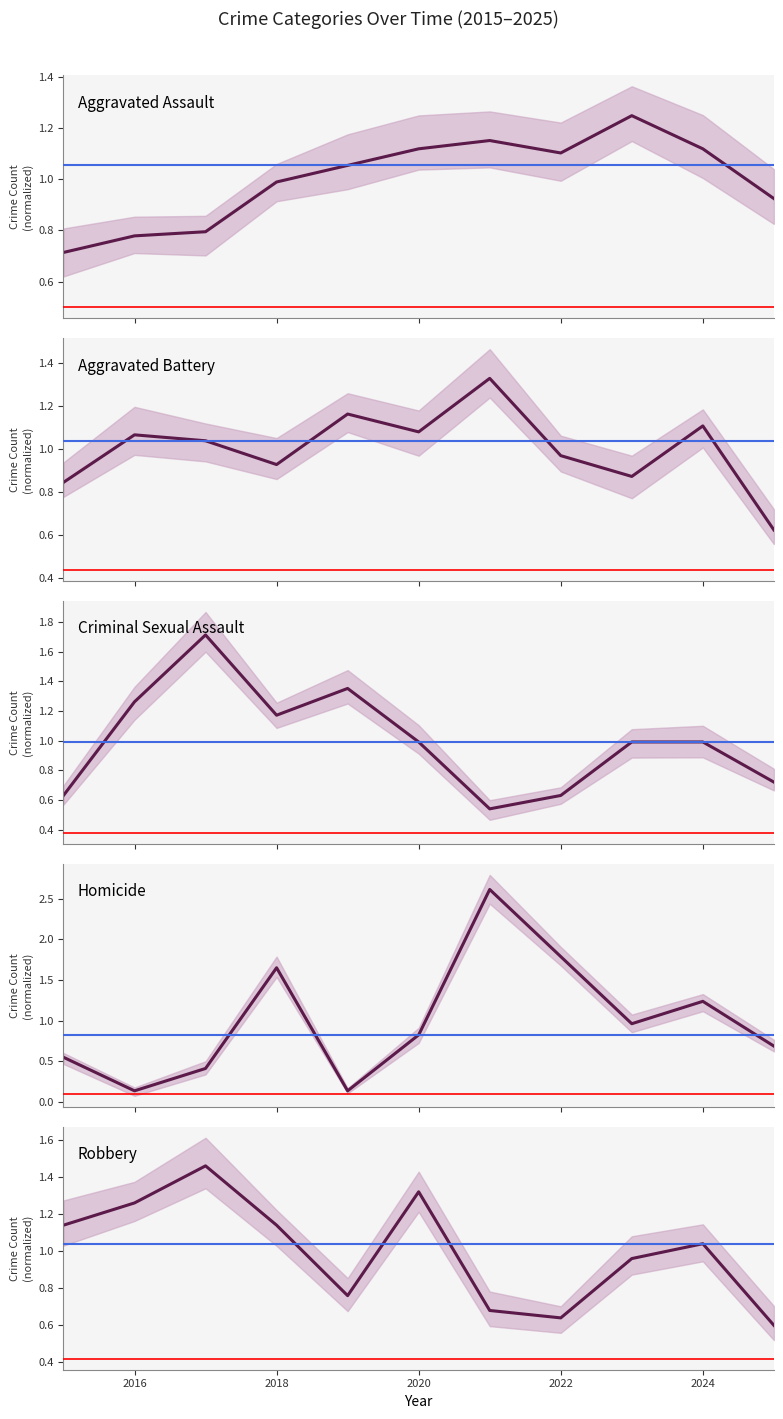

What is the value of the Aggravated Assault point at the 6th from the left?

1.1